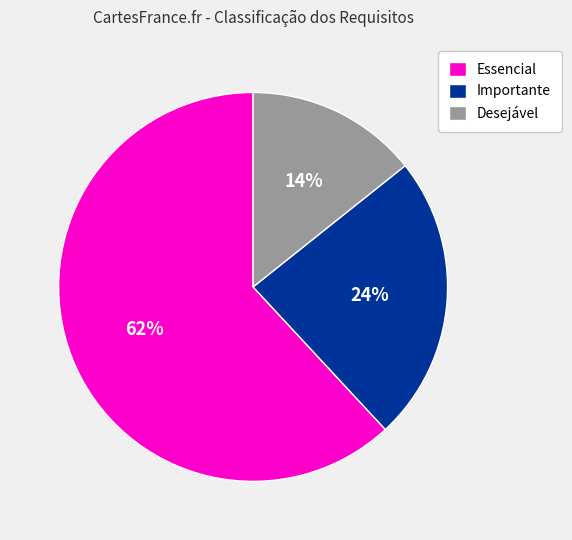

To the nearest percent, what is the difference between the largest and smallest slice percentages?

48%